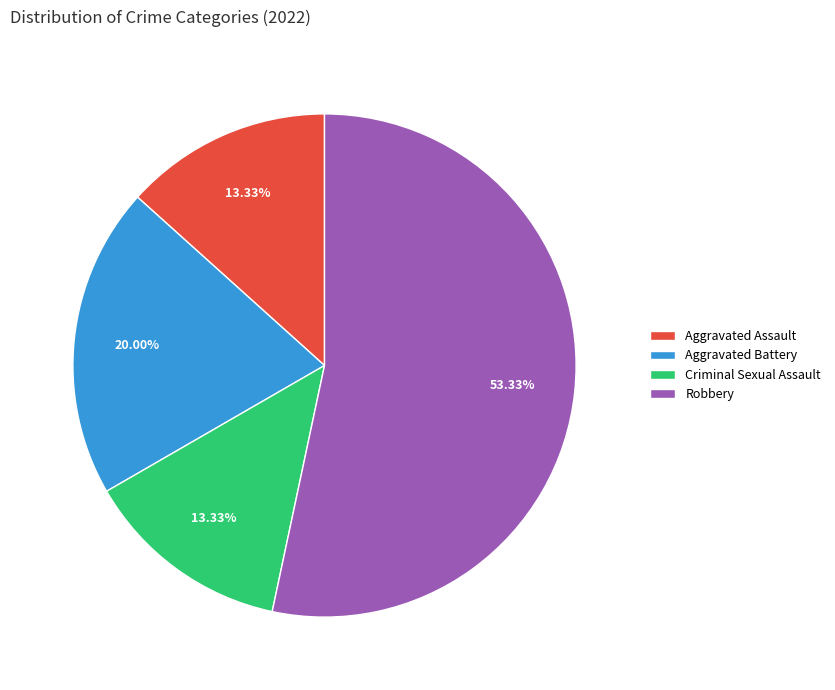

To the nearest percent, what portion does Aggravated Battery represent?

20%